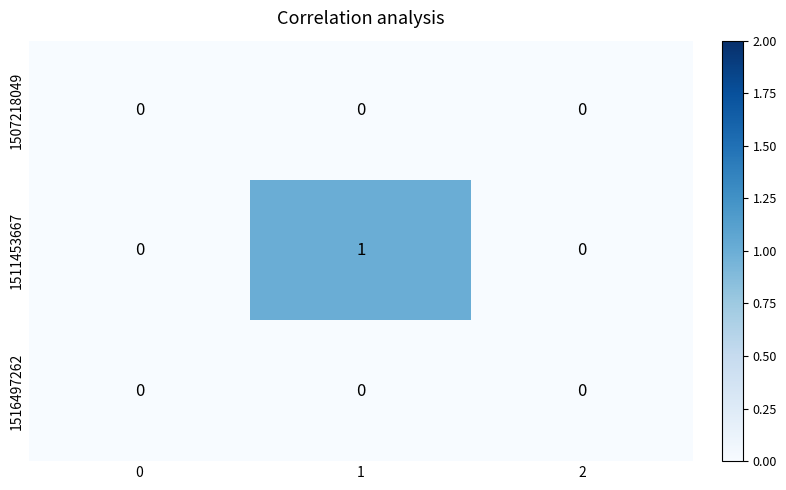

The value of 1511453667 at 1 is 1. True or false?

True